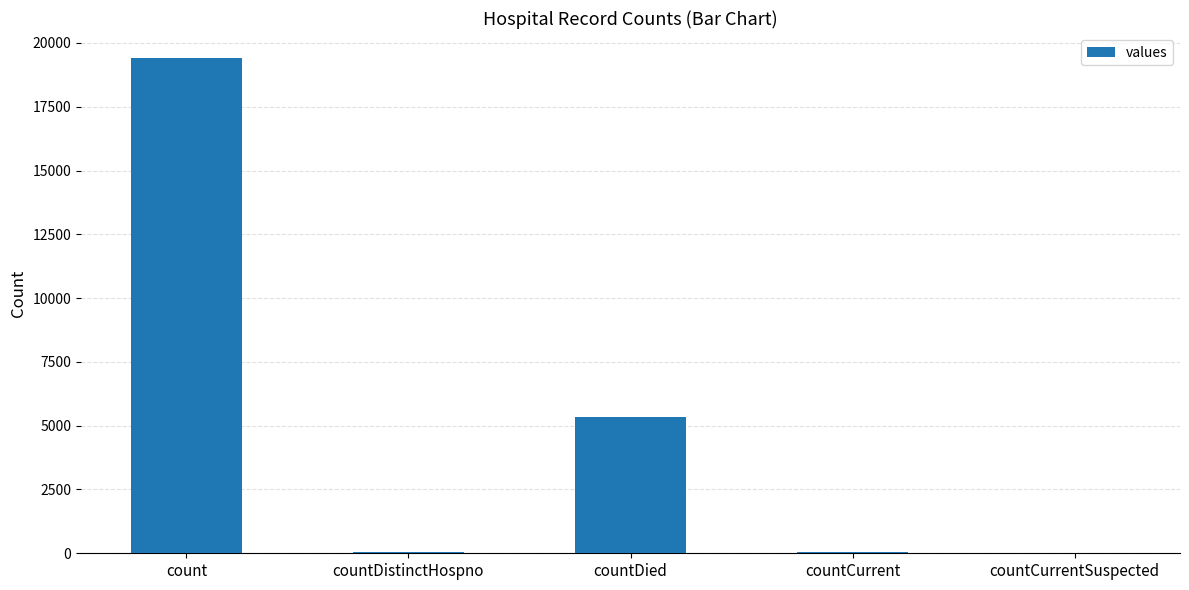

What is the ratio of the value at count to the value at countDied?

3.6